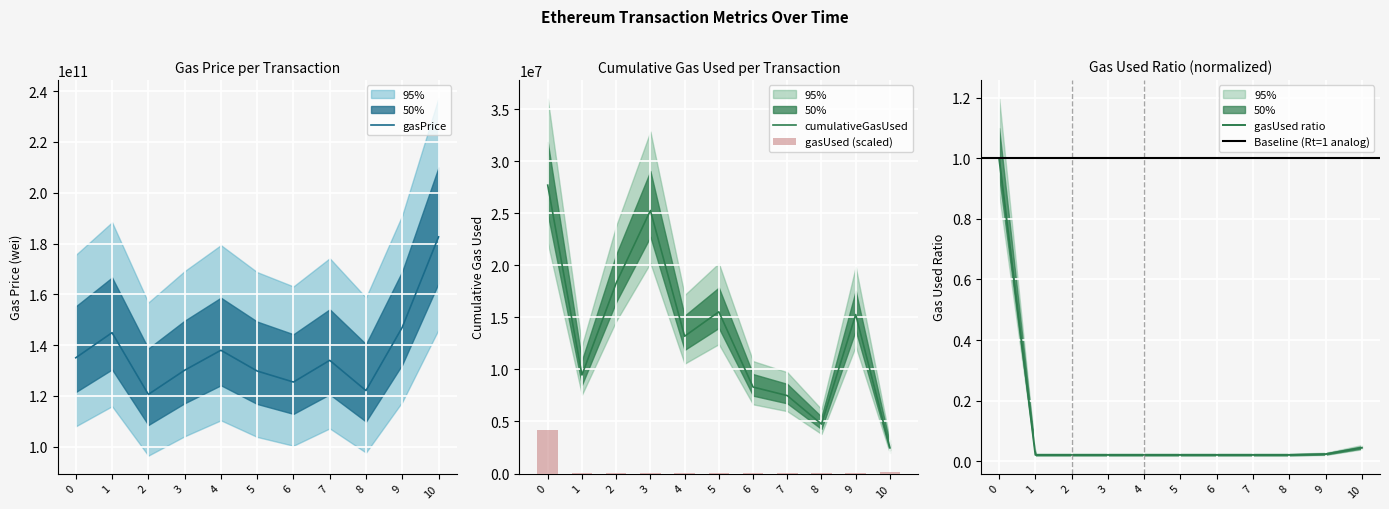

Which has a higher value, 1 or 3?

1